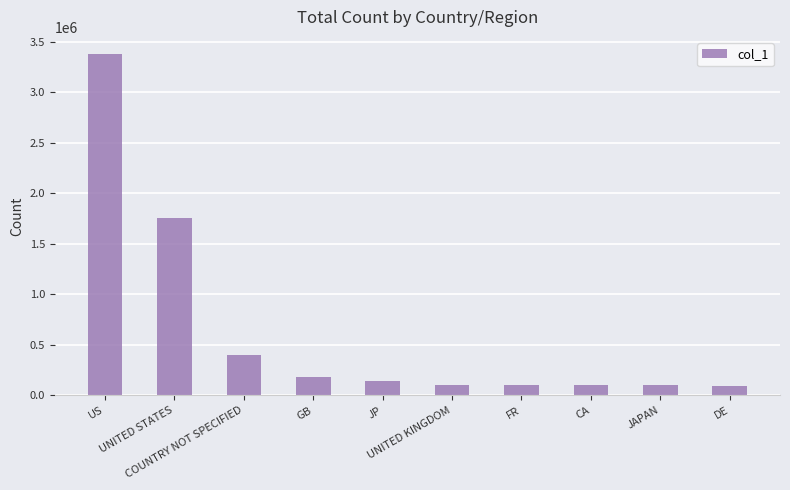

Which category has the highest value across all series?

US